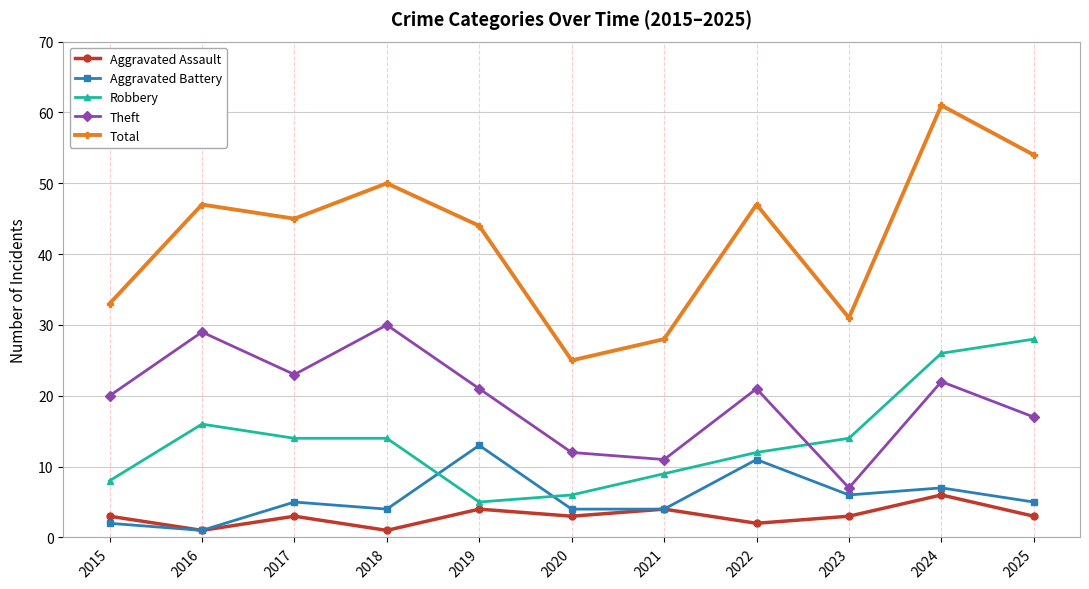

What are all the series names shown in the legend?

Aggravated Assault, Aggravated Battery, Robbery, Theft, Total